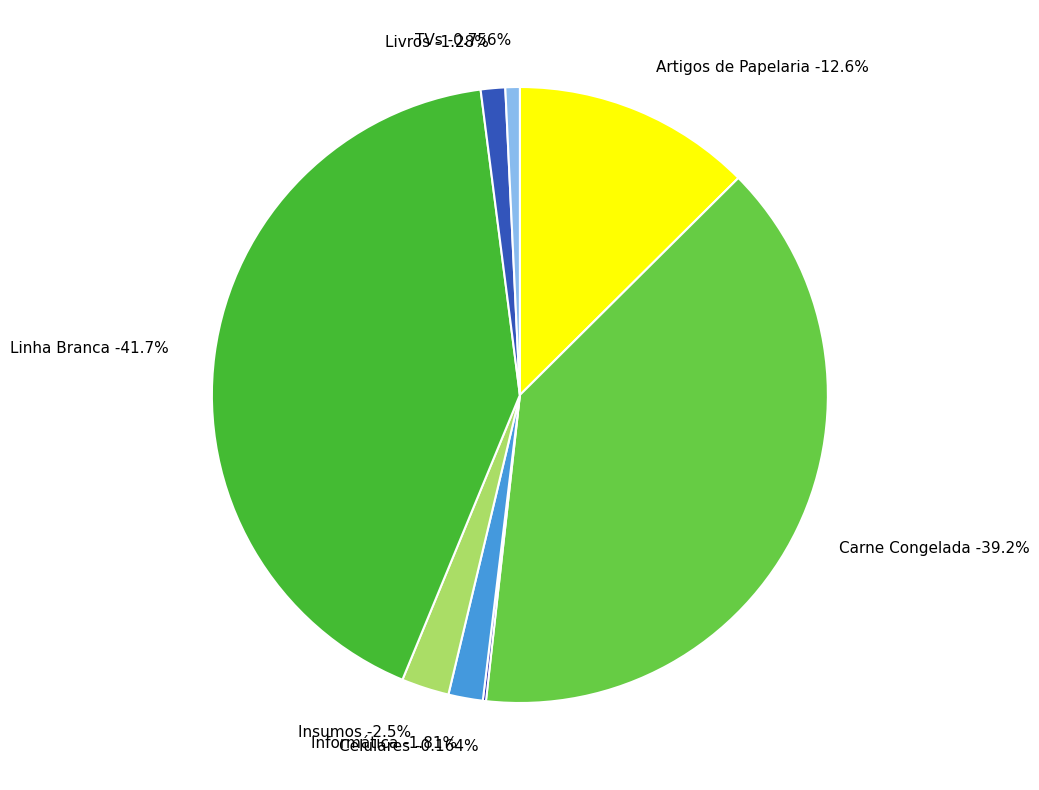

How many slices are in this pie chart?

8